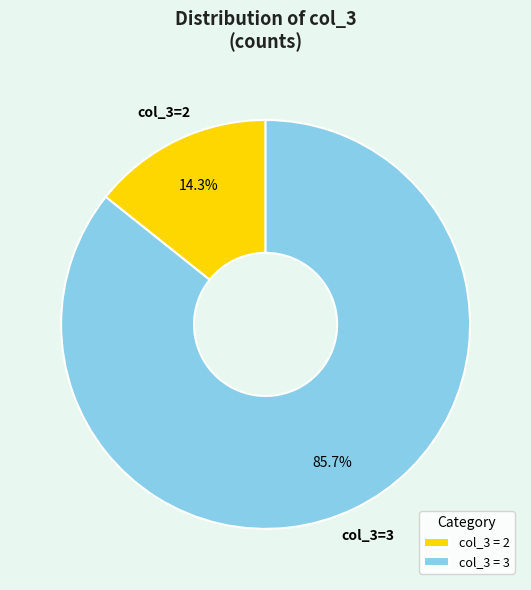

Combined, what portion of the pie is col_3 = 2 and col_3 = 3?

100.0%